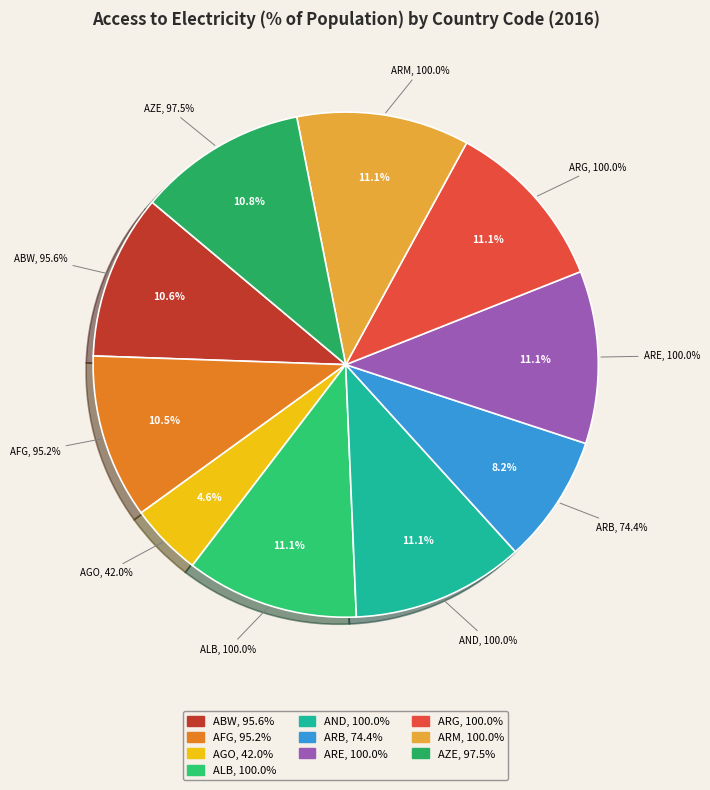

What is the change in value from ABW to ALB?

+4.4